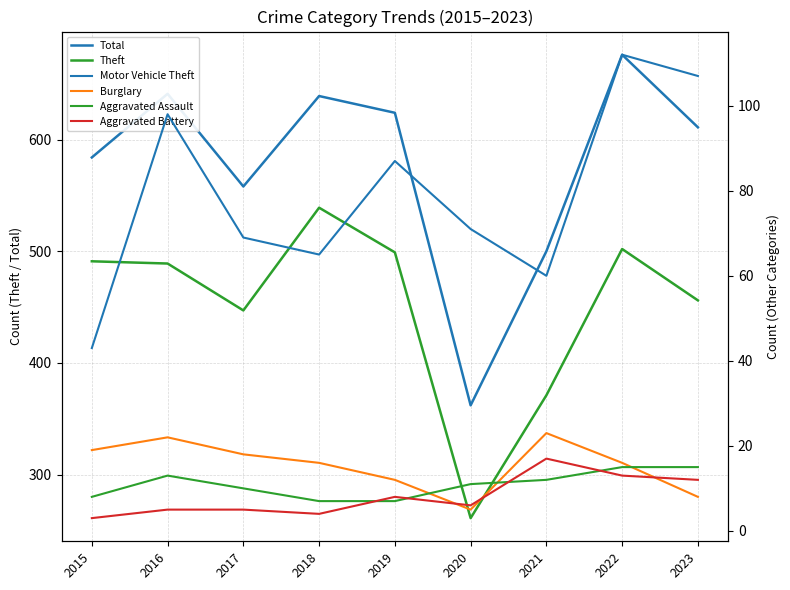

True or false: Aggravated Battery has a value of 13 at 2022.

True